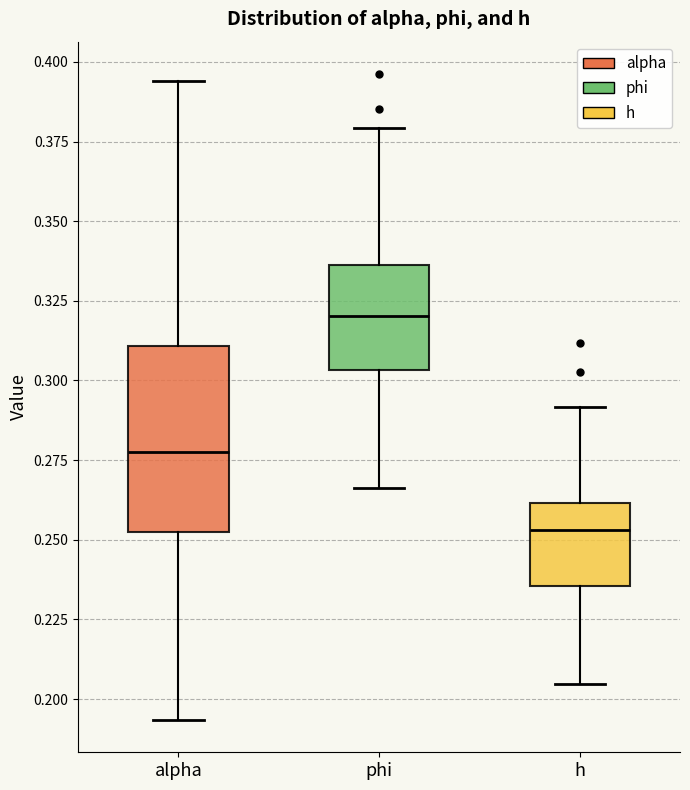

Which box's median line is the highest?

phi